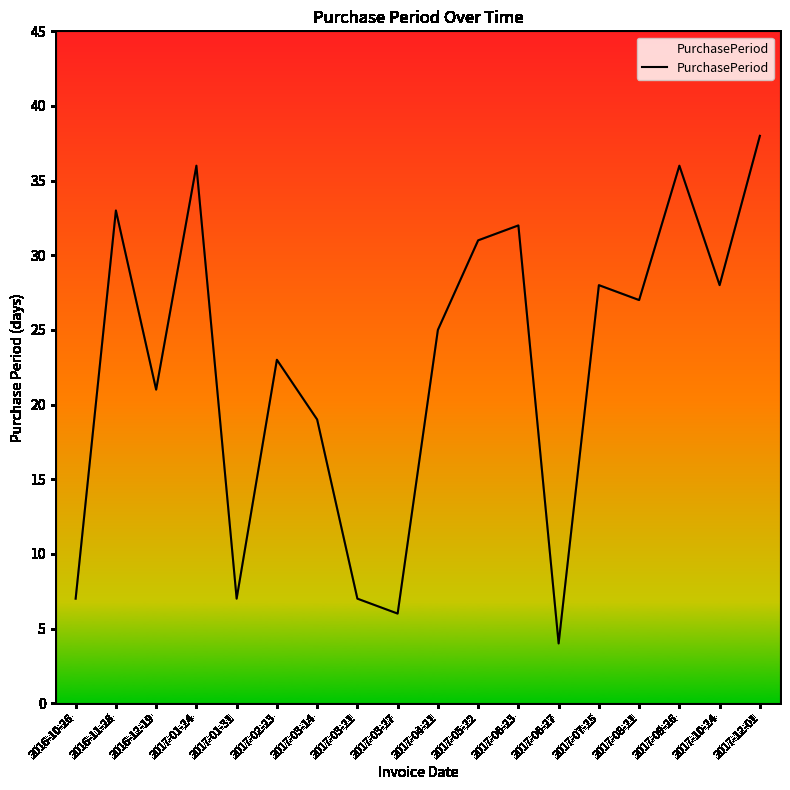

Reading left to right, transcribe all the data shown in this chart.

7	33	21	36	7	23	19	7	6	25	31	32	4	28	27	36	28	38